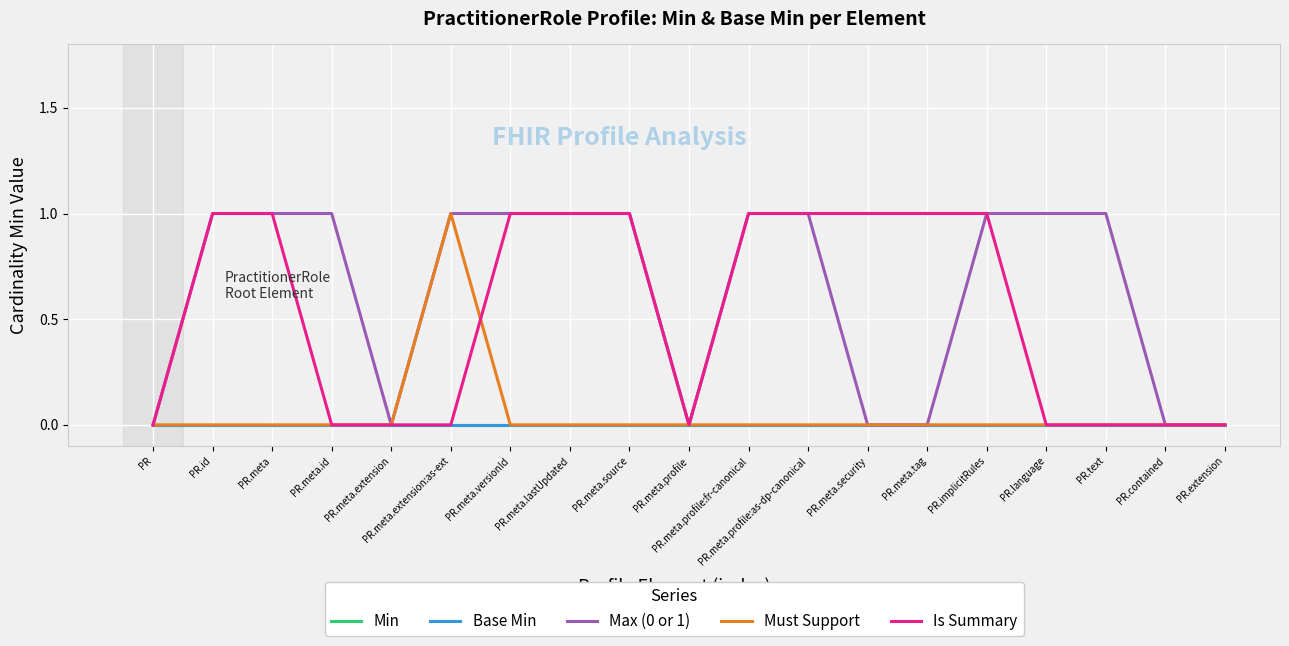

Does the chart display data point markers on the line(s)?

No